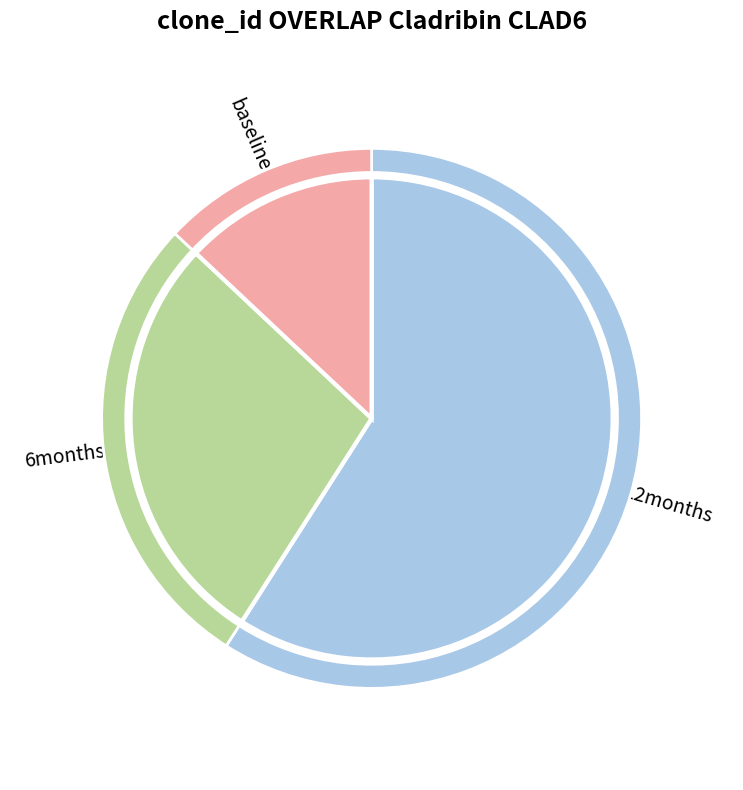

How many segments does this pie chart have?

3